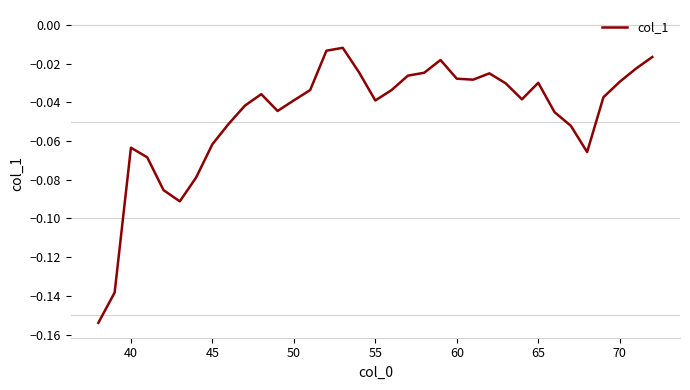

Is this an area chart (filled region under the line)?

No